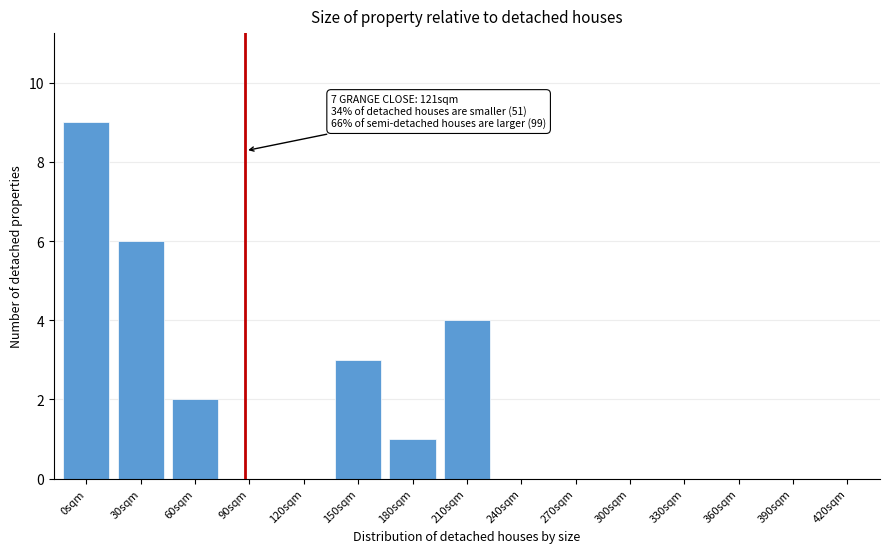

Reading left to right, extract all data points from this chart.

0sqm=9	30sqm=6	60sqm=2	90sqm=0	120sqm=0	150sqm=3	180sqm=1	210sqm=4	240sqm=0	270sqm=0	300sqm=0	330sqm=0	360sqm=0	390sqm=0	420sqm=0